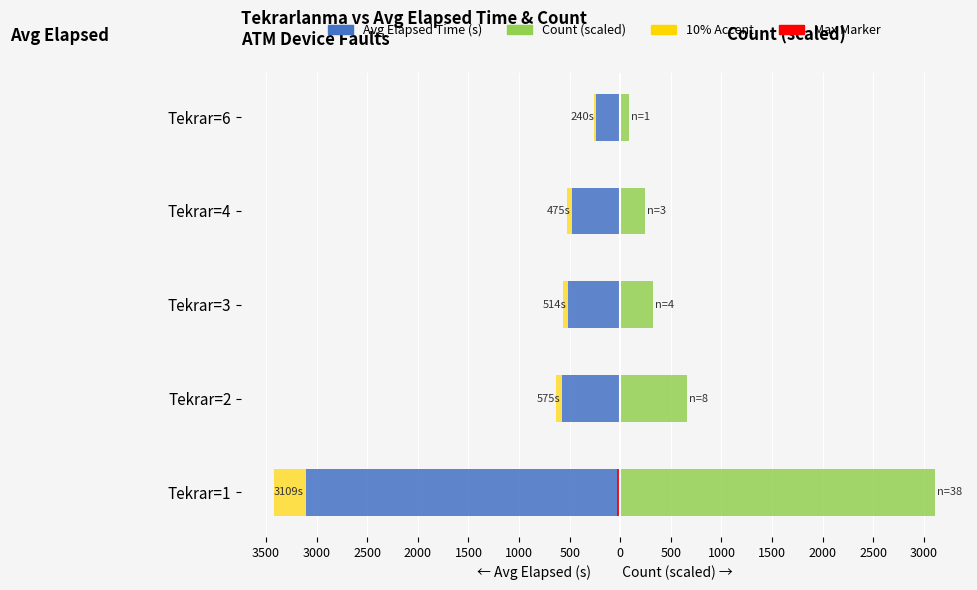

Is it true that Accent (10% of avg) equals -25.4 at Tekrar=3?

False